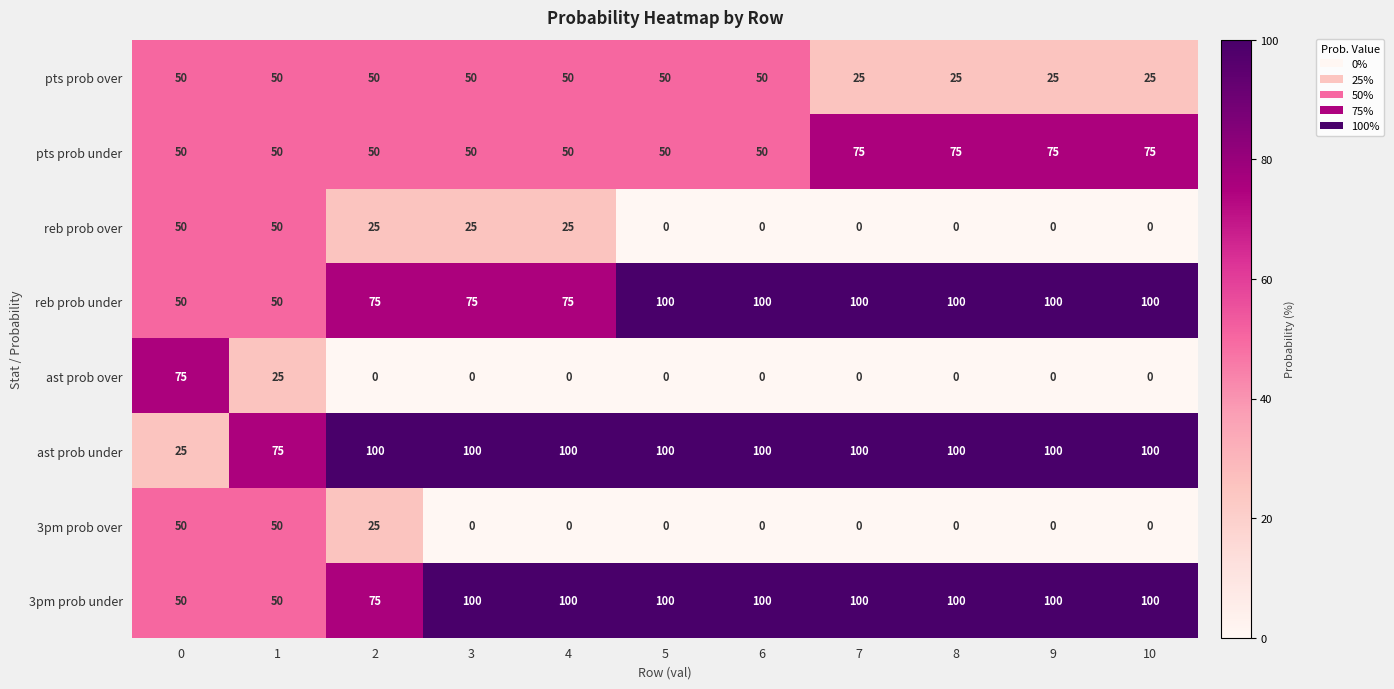

What is the spread (max minus min) of values at 4?

100